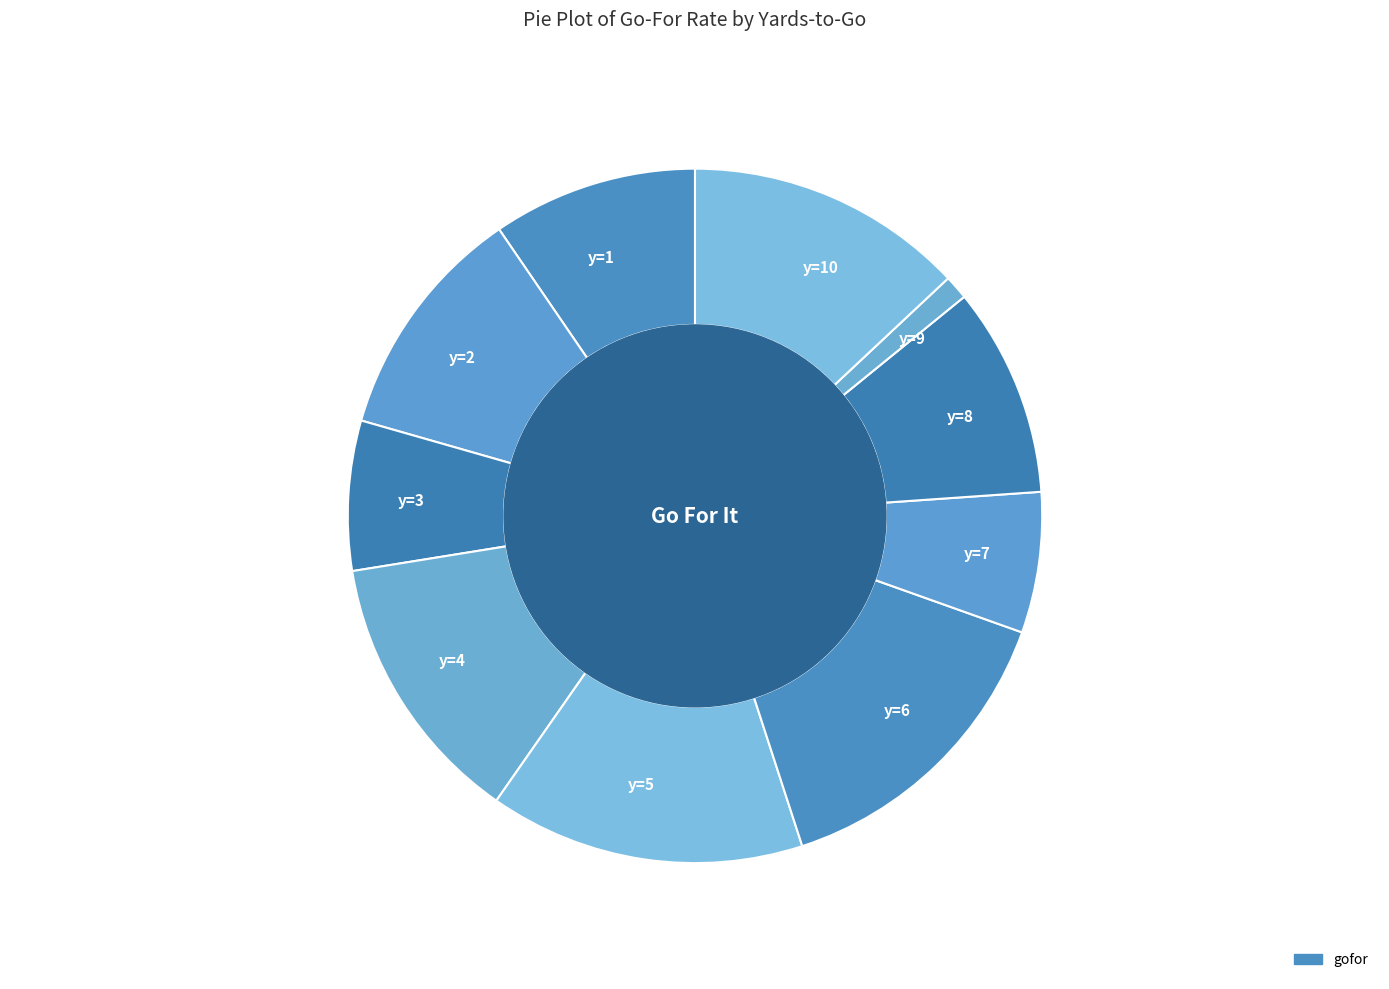

Is it true that y=6 is 15% of the pie?

True